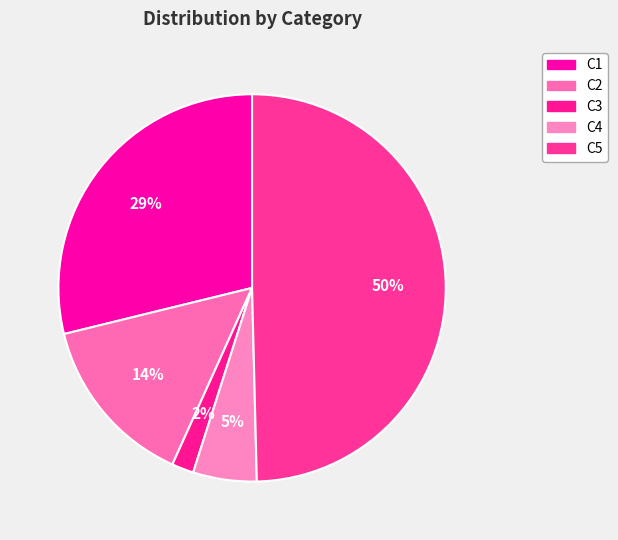

The C5 slice represents 50% of the pie. True or false?

True